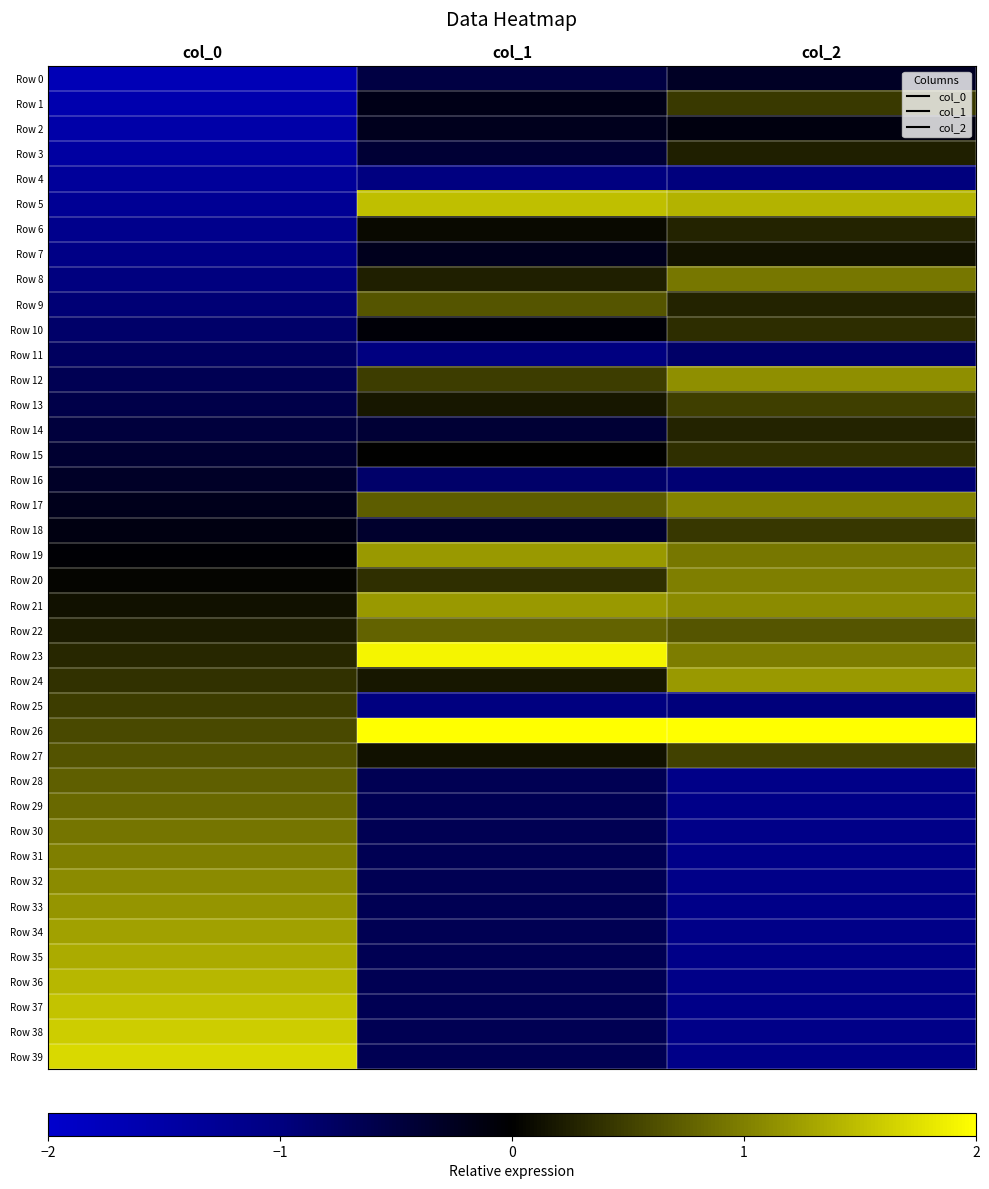

Which series changed the most between col_0 and col_2?

Row 39